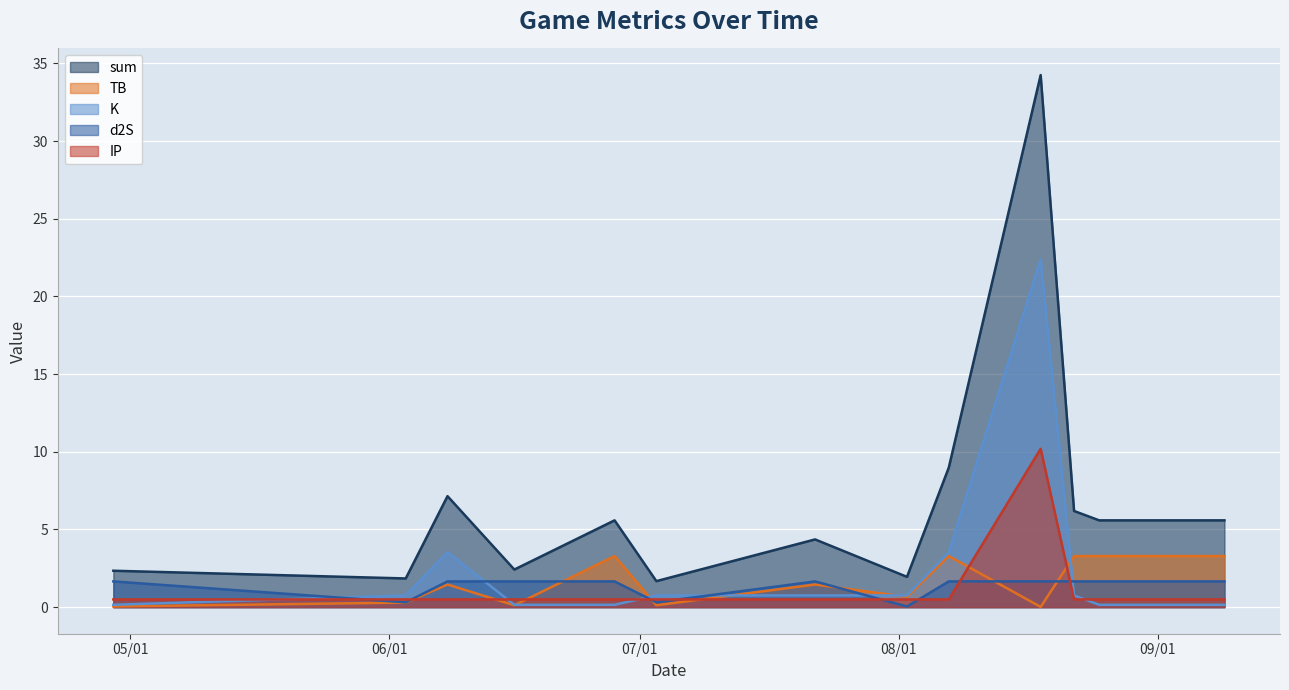

Which label corresponds to the largest value in the chart?

2022-08-18